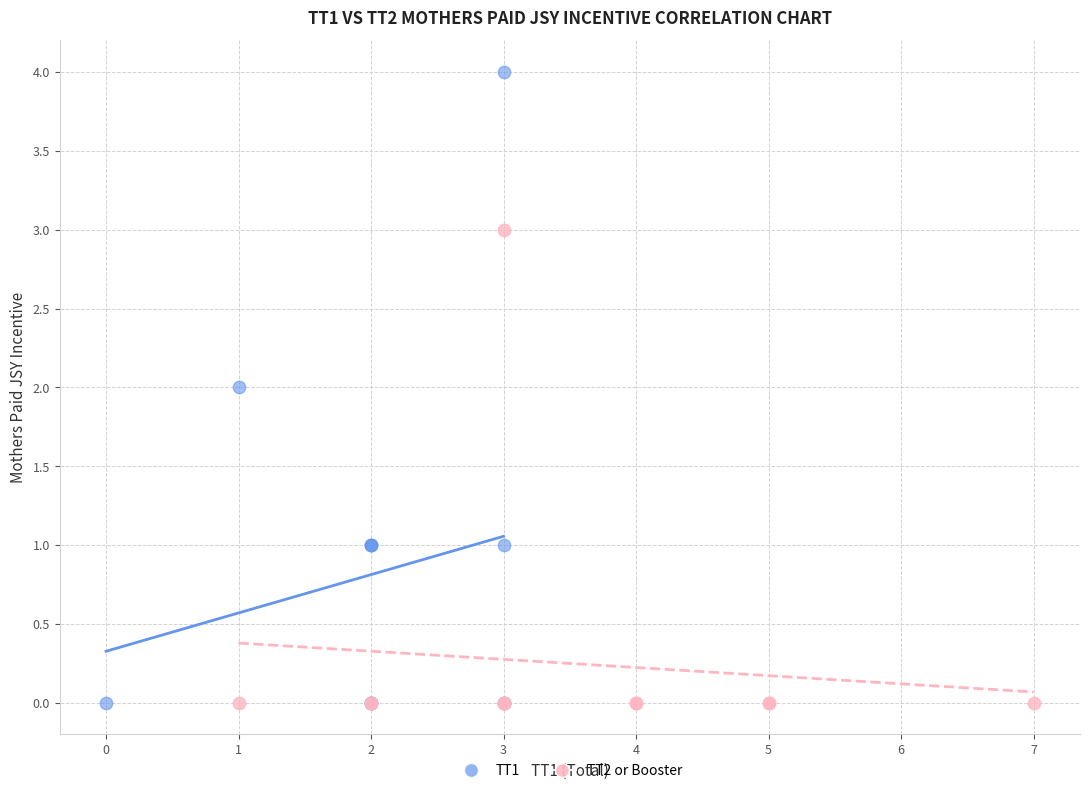

Which series reaches the maximum Y coordinate?

TT1